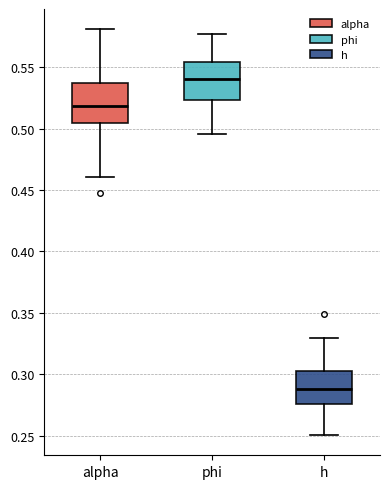

Reading left to right, read every box against the y-axis: the position of its median line, the range the box covers, and the ends of its whiskers. The values are not printed on the chart, so give them approximately, as read against the axis.

alpha: median 0.520, box 0.505 to 0.535, whiskers 0.460 to 0.580
phi: median 0.540, box 0.525 to 0.555, whiskers 0.495 to 0.575
h: median 0.290, box 0.275 to 0.305, whiskers 0.250 to 0.330